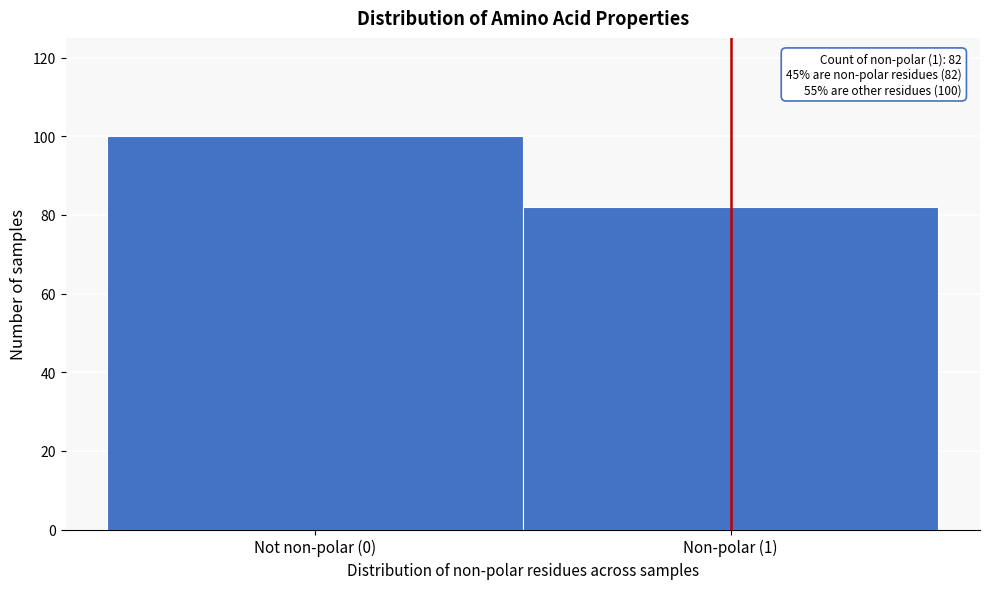

Reading left to right, what are all the values shown in this chart?

100	82